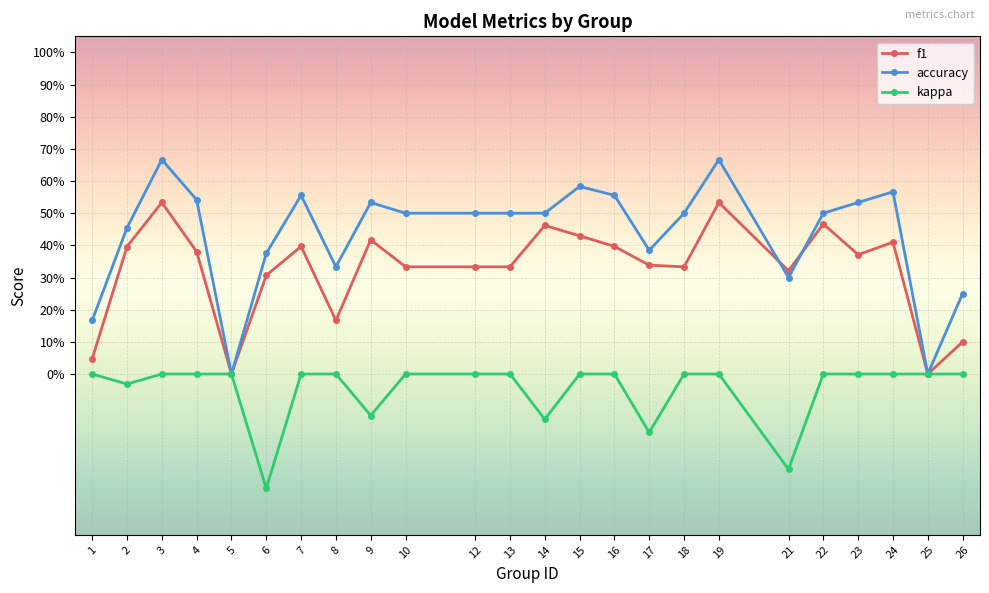

What are all the series names shown in the legend?

f1, accuracy, kappa